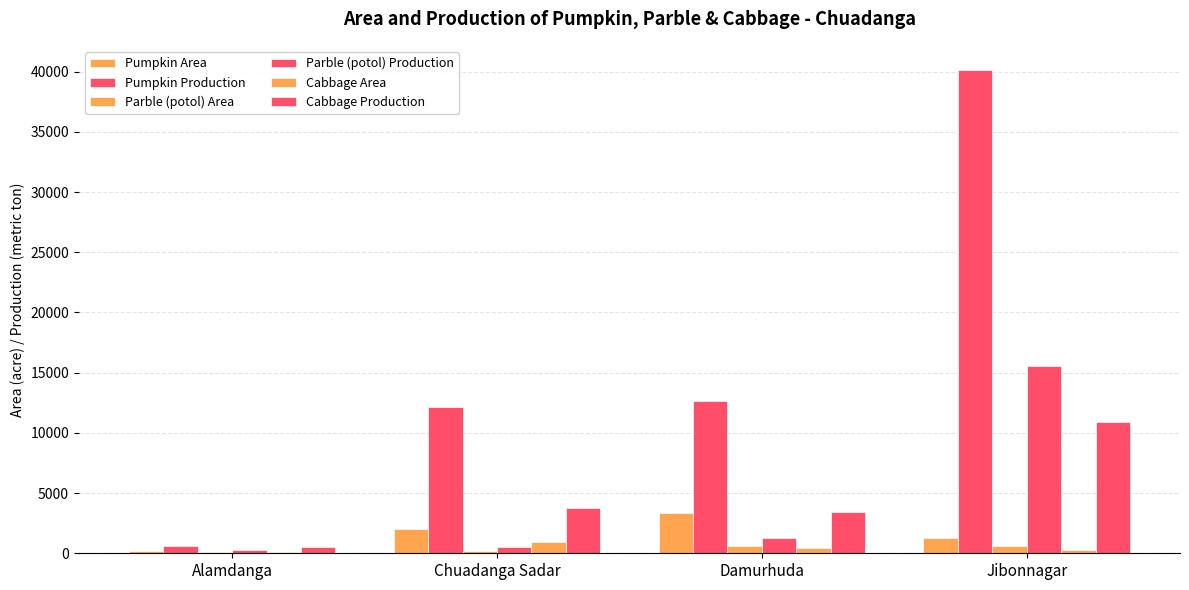

Rank the series at Jibonnagar from highest to lowest value.

Pumpkin Production, Parble (potol) Production, Cabbage Production, Pumpkin Area, Parble (potol) Area, Cabbage Area